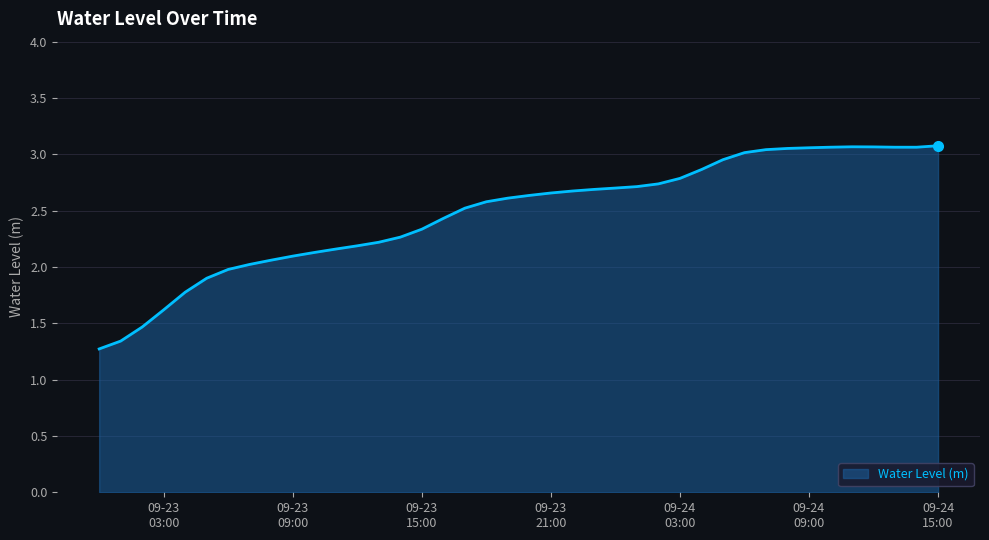

How many lines are shown in the chart?

1